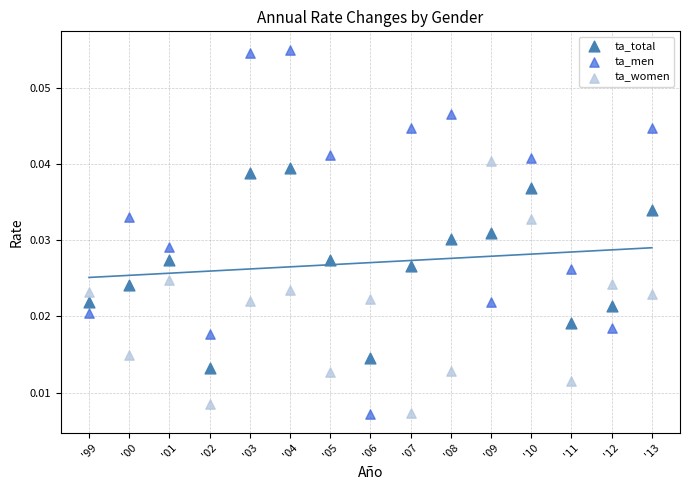

Across all data points, what is the range of X values (max minus min)?

14.0